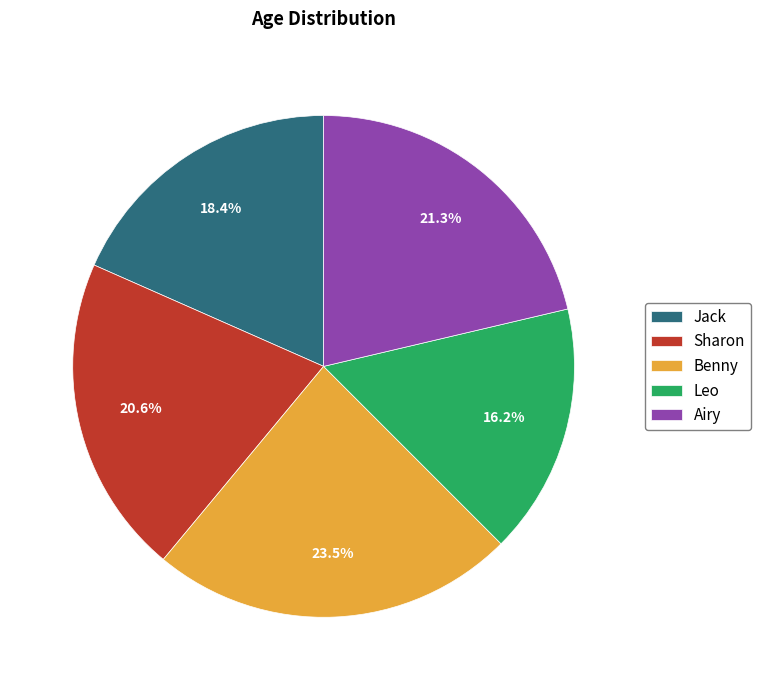

What percentage is the Jack slice, to the nearest percent?

18%